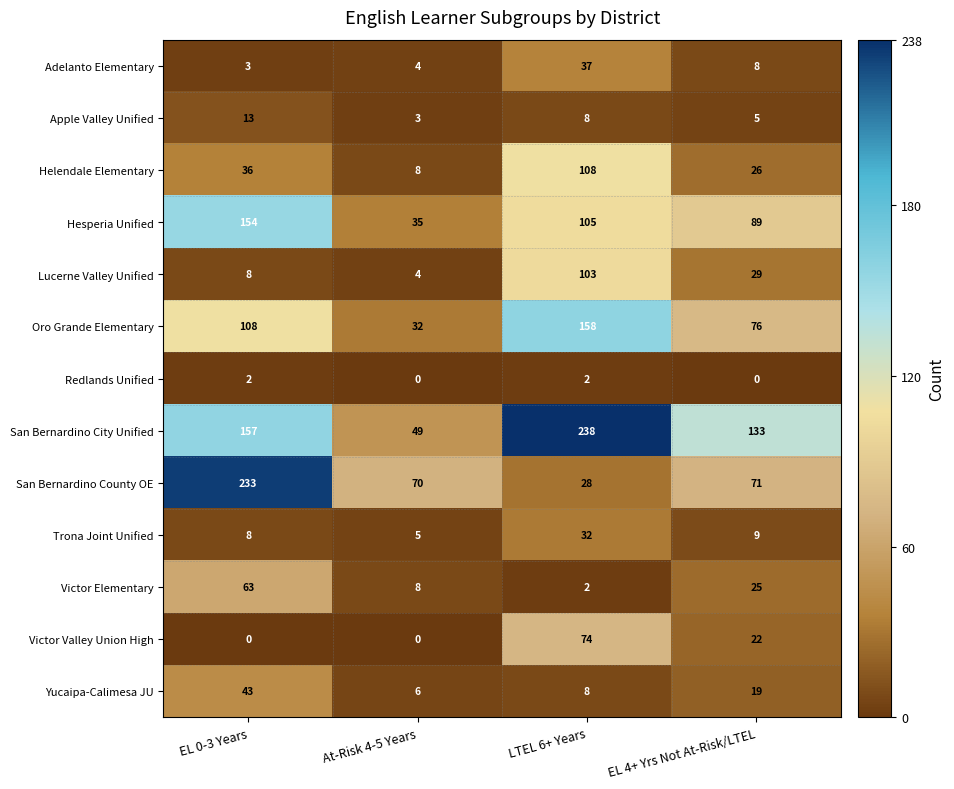

Where does the Victor Valley Union High series first go above 22?

LTEL 6+ Years